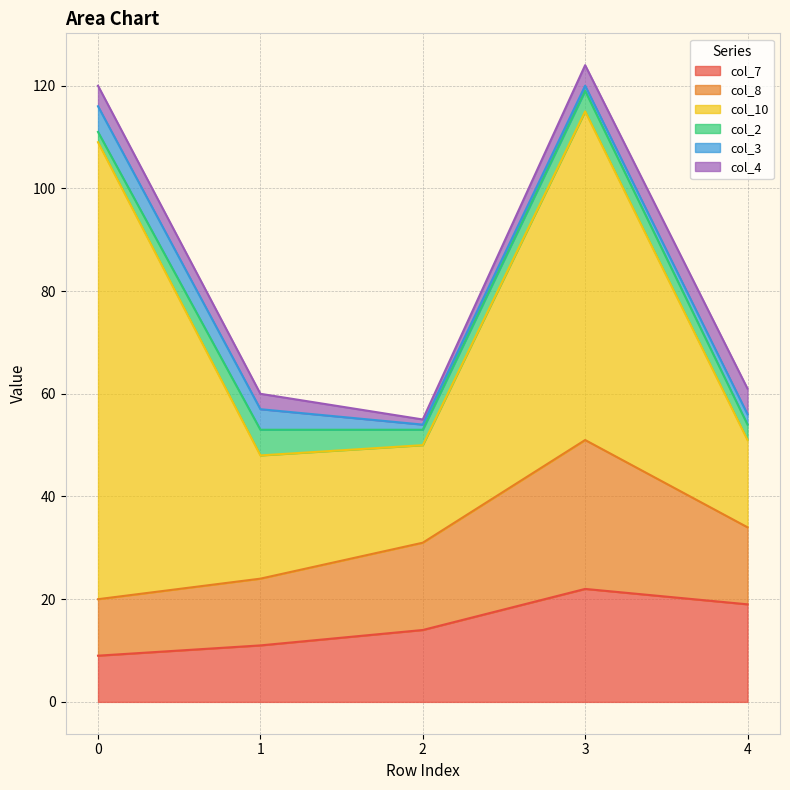

At which category is the sum across all series the highest?

3